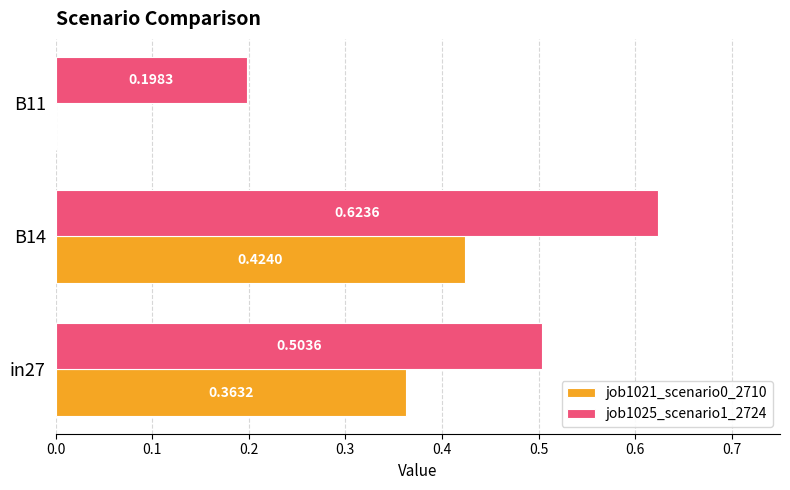

What are all the series names shown in the legend?

job1021_scenario0_2710, job1025_scenario1_2724